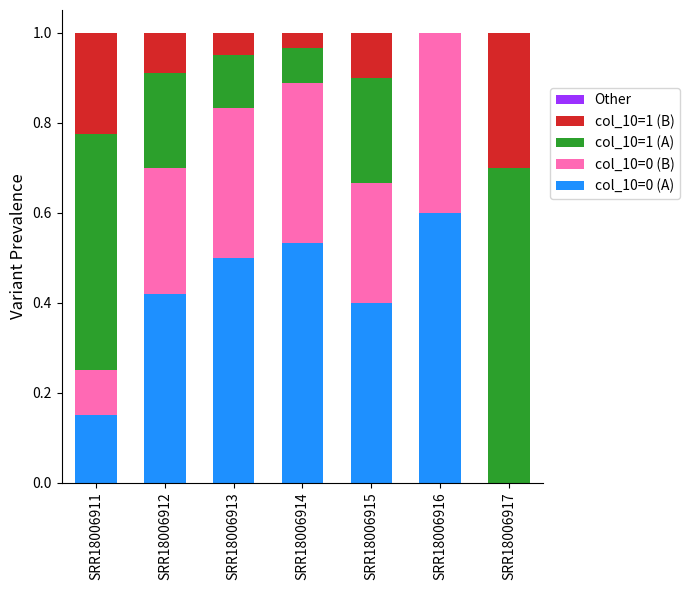

What is the total value across all series at SRR18006917?

1.0